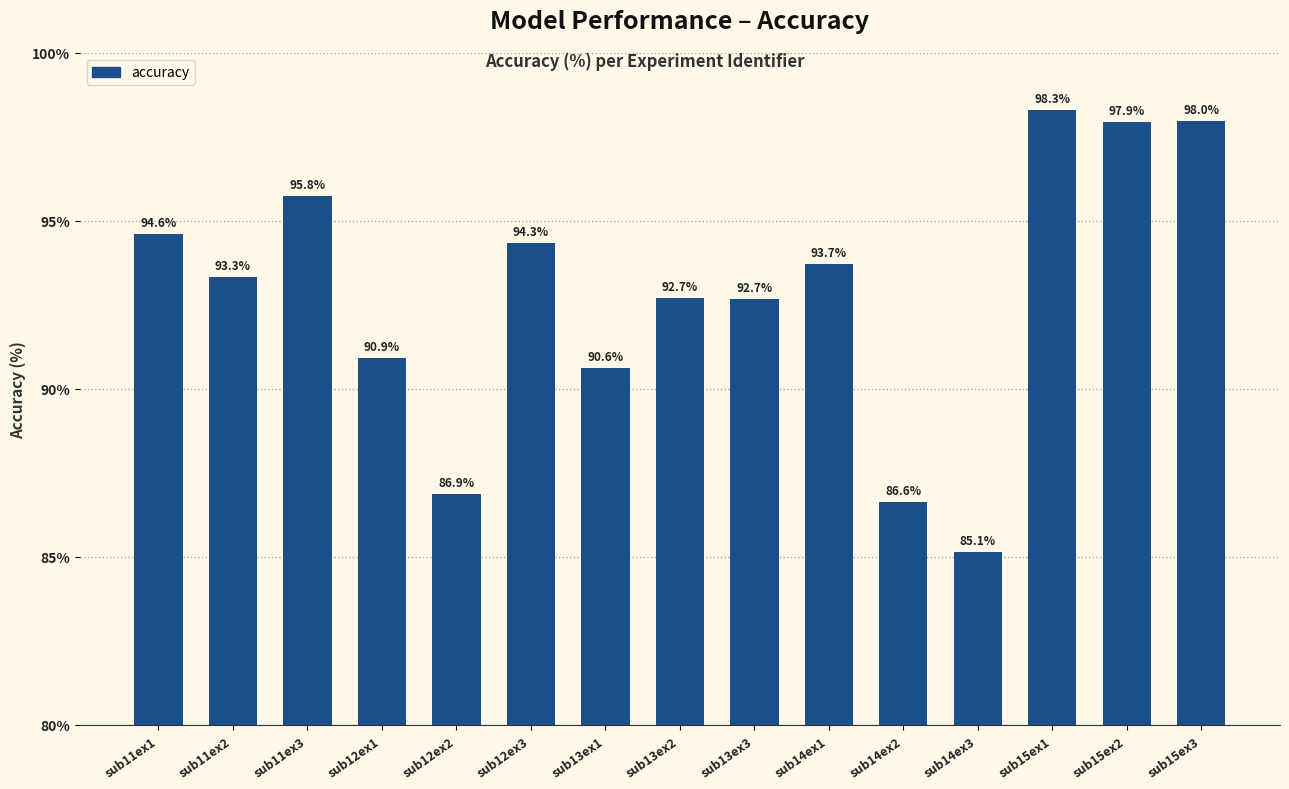

Which category has the highest value across all series?

sub15ex1